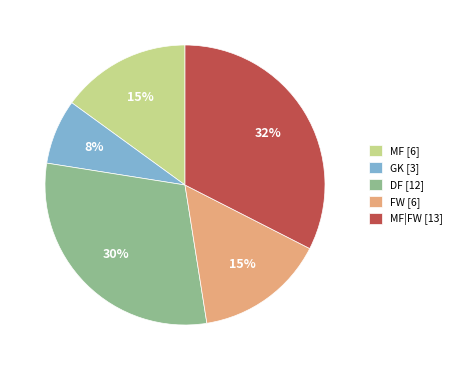

Which slice is the smallest?

GK [3]